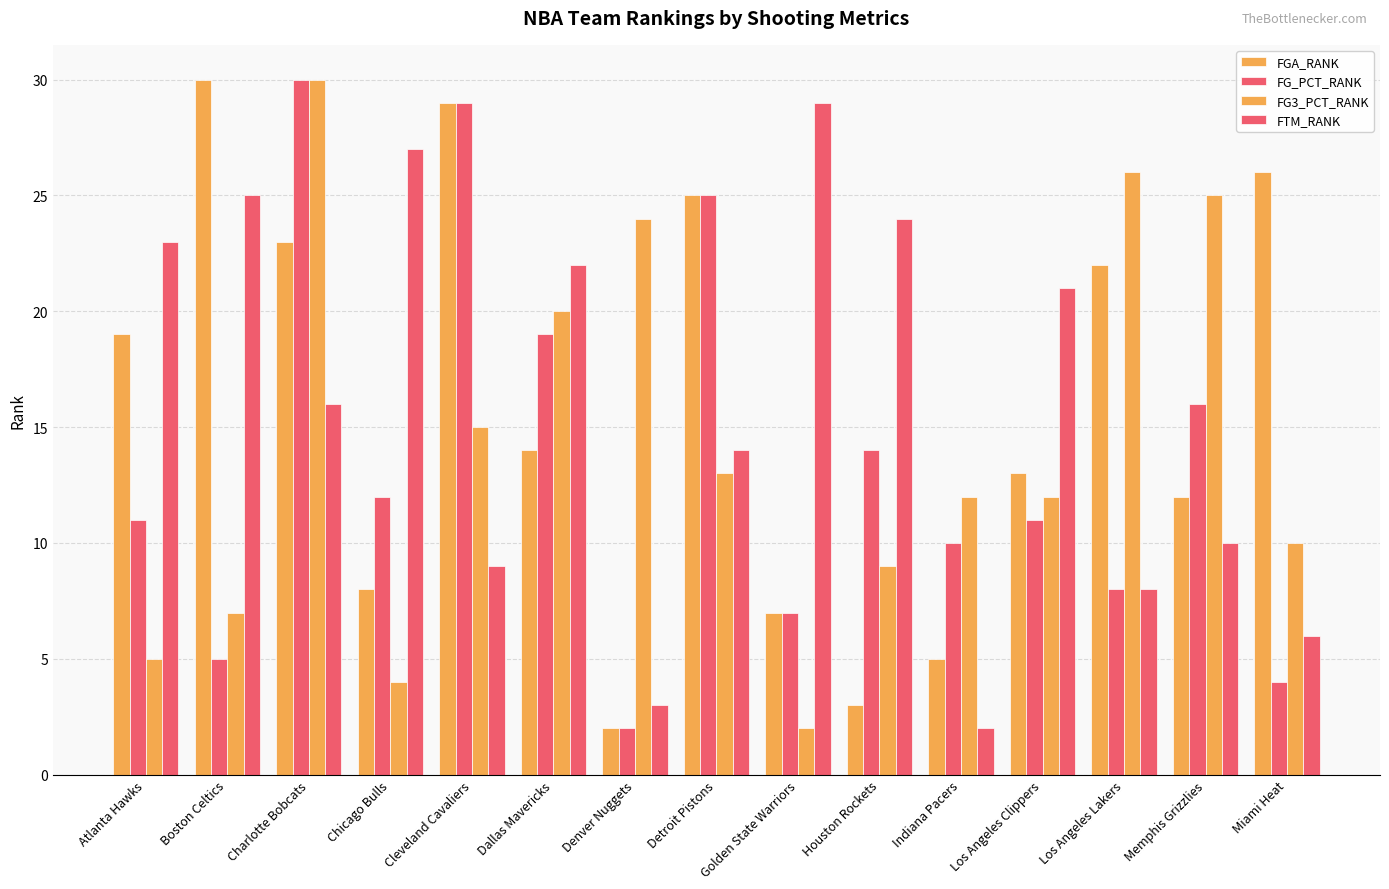

Read the FG3_PCT_RANK value at Detroit Pistons.

13